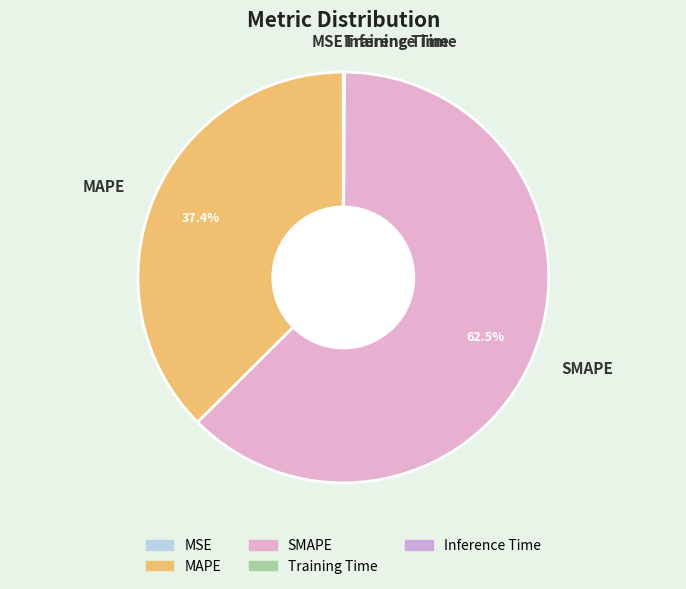

What is the largest slice in the pie chart?

SMAPE